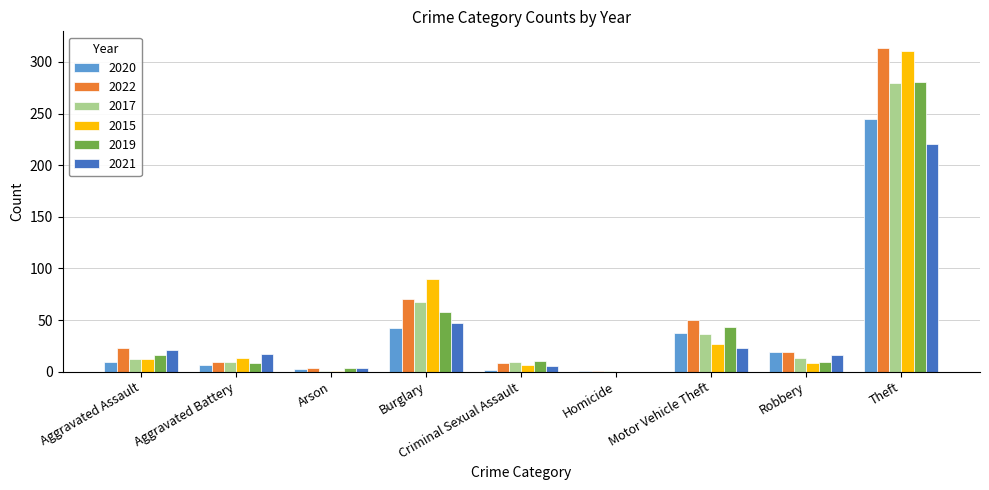

True or false: 2019 has a value of 425 at Theft.

False